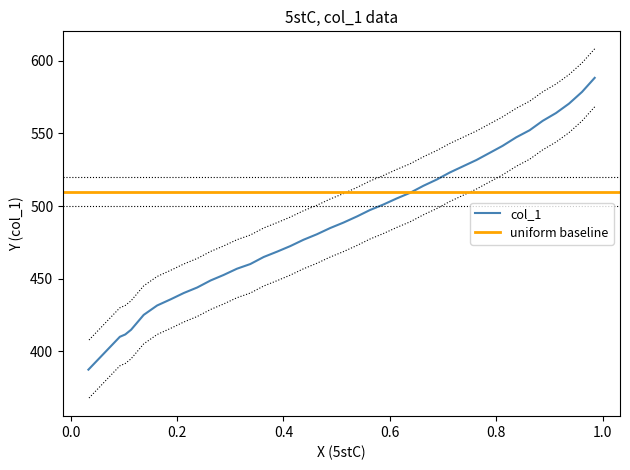

What is the smallest value displayed?

387.2